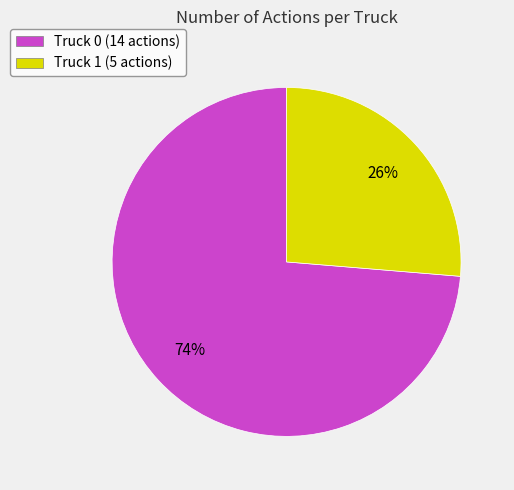

Is it true that Truck 0 is 67% of the pie?

False